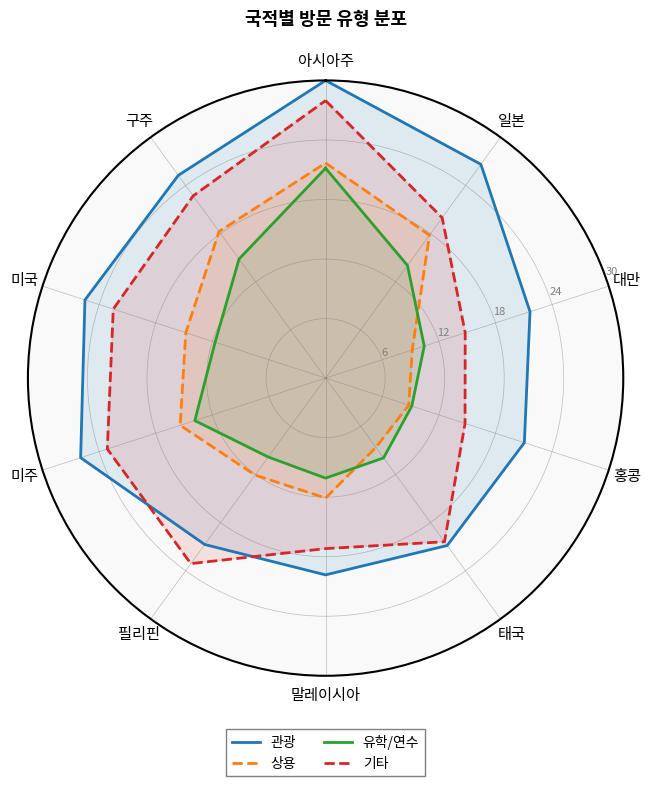

Which category has the lowest value in the 관광 series?

말레이시아